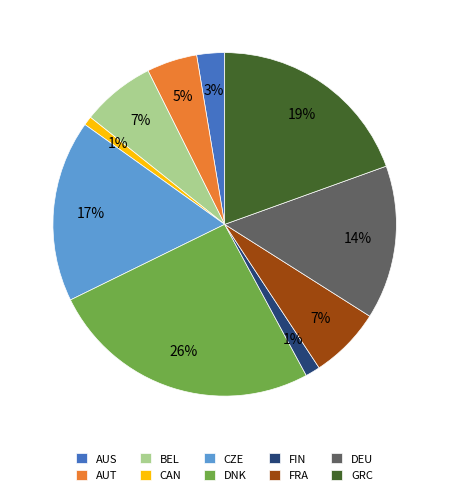

To the nearest percent, what is the combined percentage of CAN and FIN?

2%